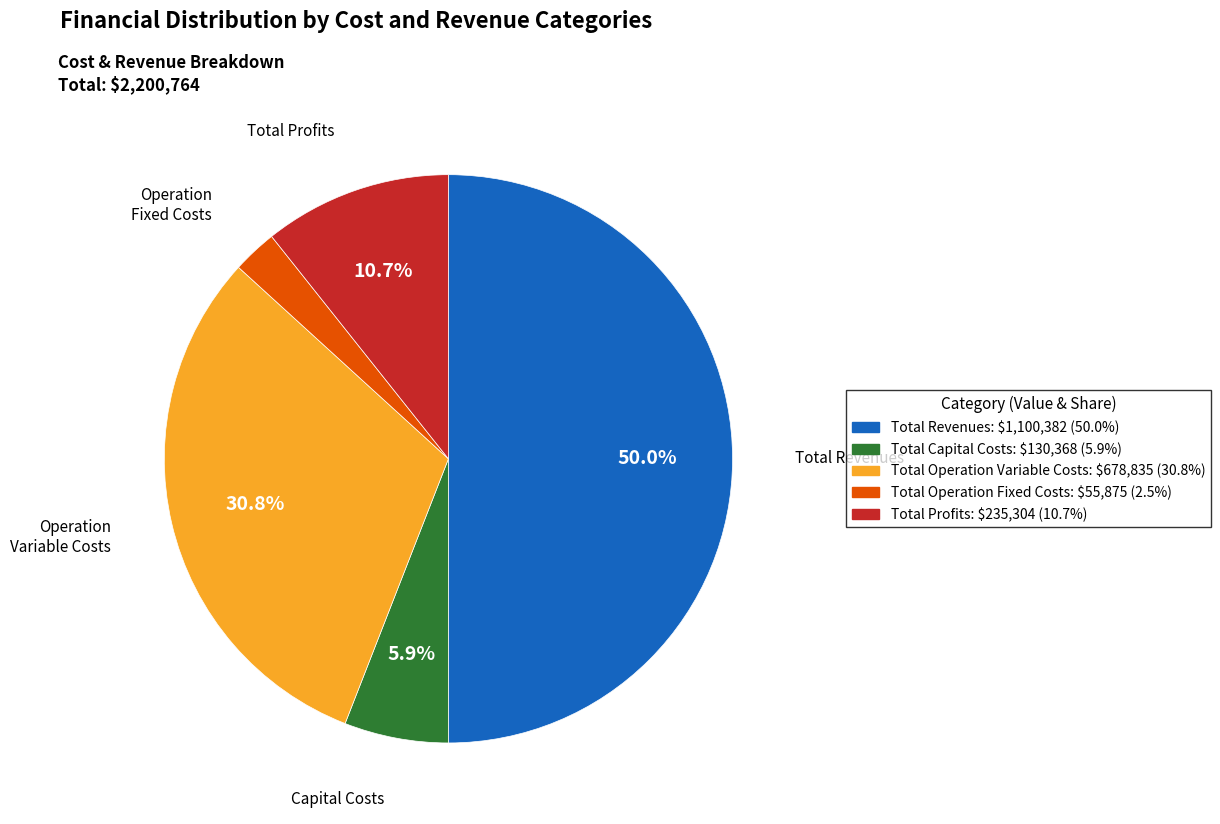

Count the number of slices in the pie.

5